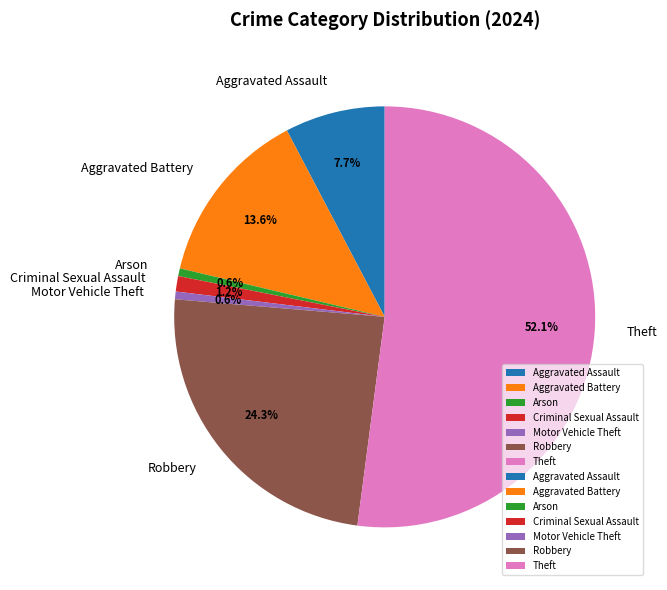

Which category has the biggest portion of the pie?

Theft